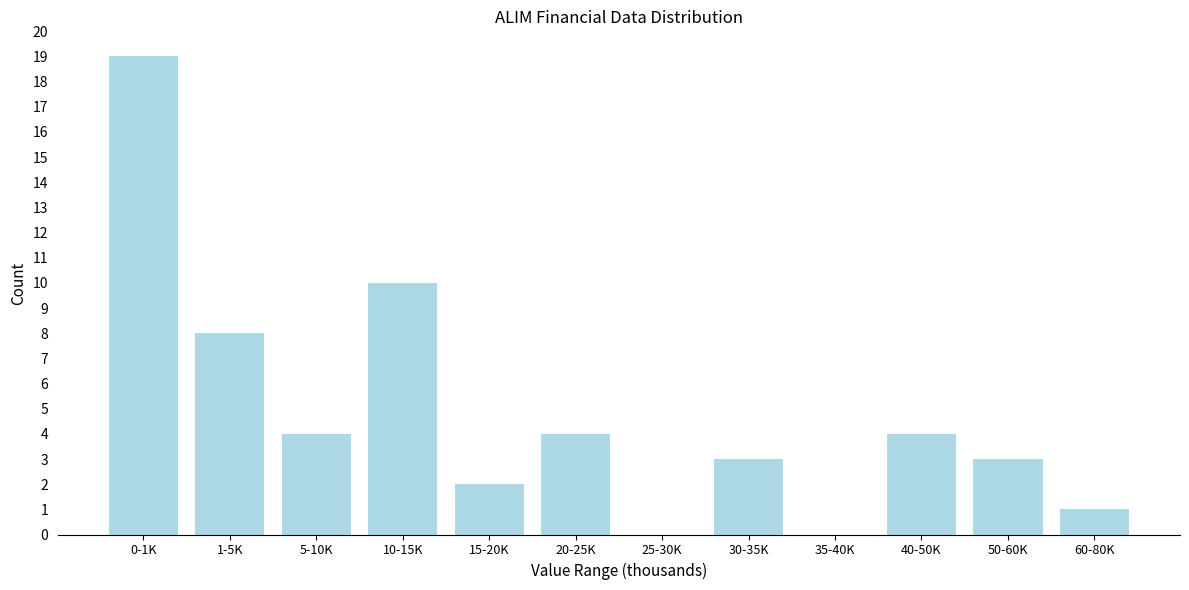

Reading left to right, extract all data points from this chart.

0-1K=19	1-5K=8	5-10K=4	10-15K=10	15-20K=2	20-25K=4	25-30K=0	30-35K=3	35-40K=0	40-50K=4	50-60K=3	60-80K=1